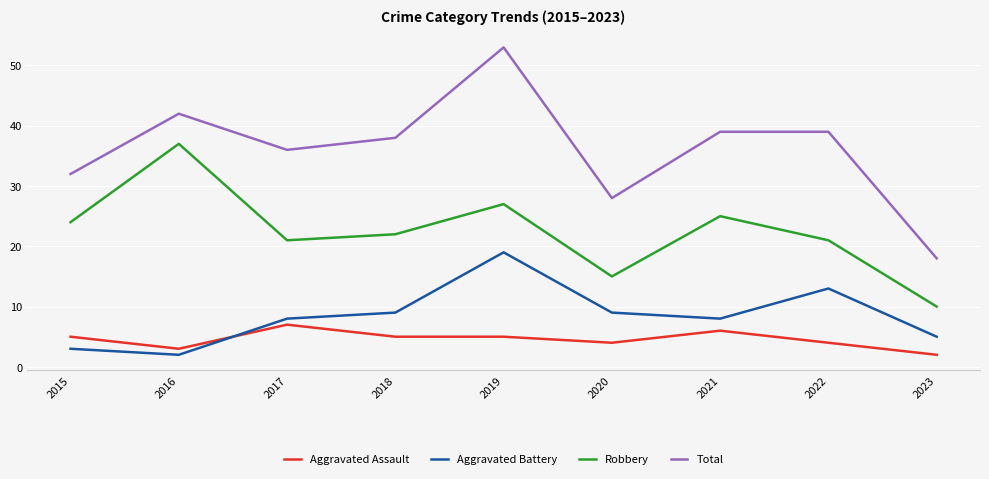

Count the number of categories in the chart.

9